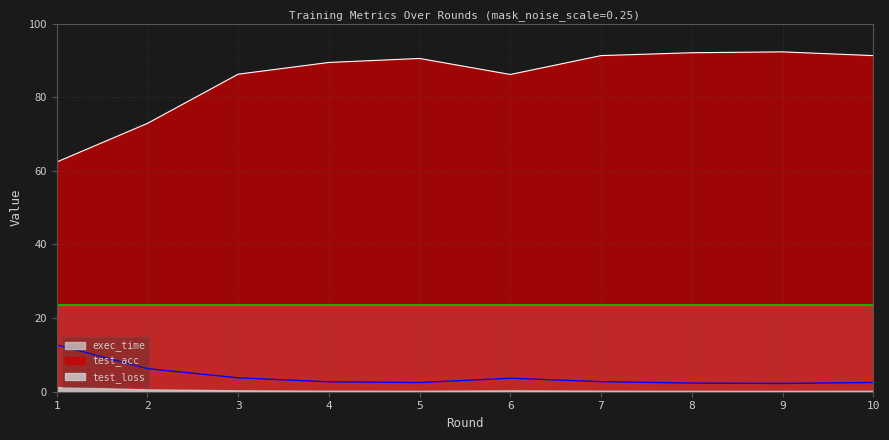

Where is the first local minimum for test_acc?

6